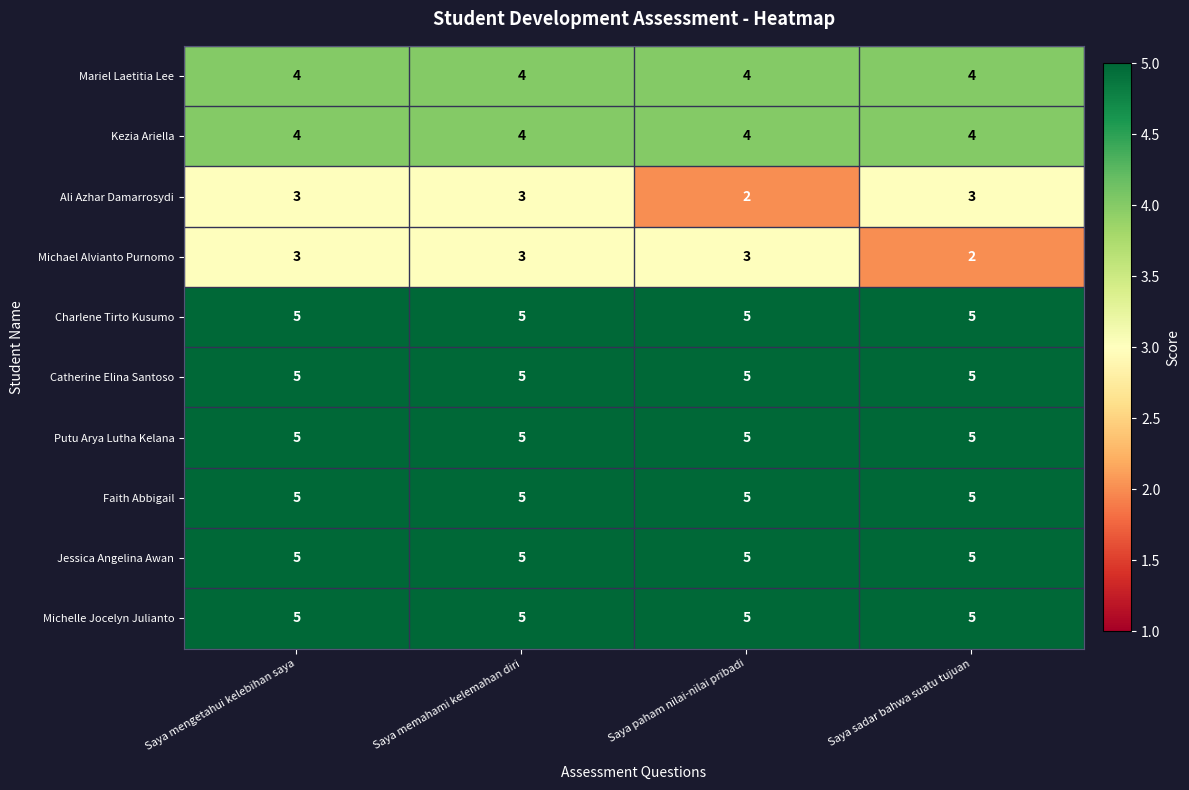

What is the maximum value shown in the chart?

5